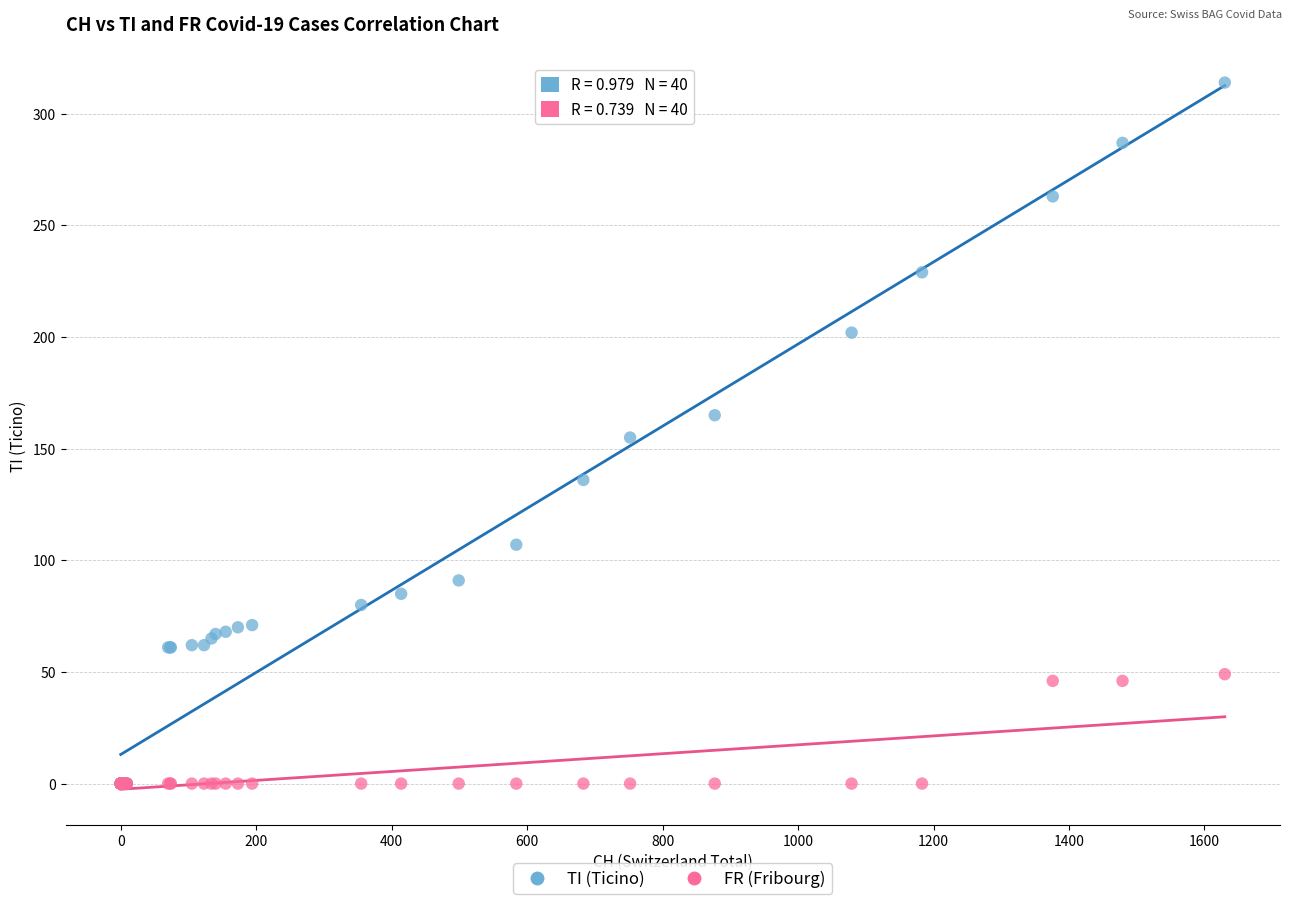

Which series reaches the maximum Y coordinate?

TI (Ticino)